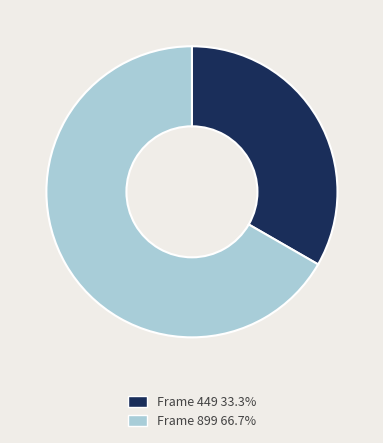

Is there any slice that represents more than half of the pie?

Yes